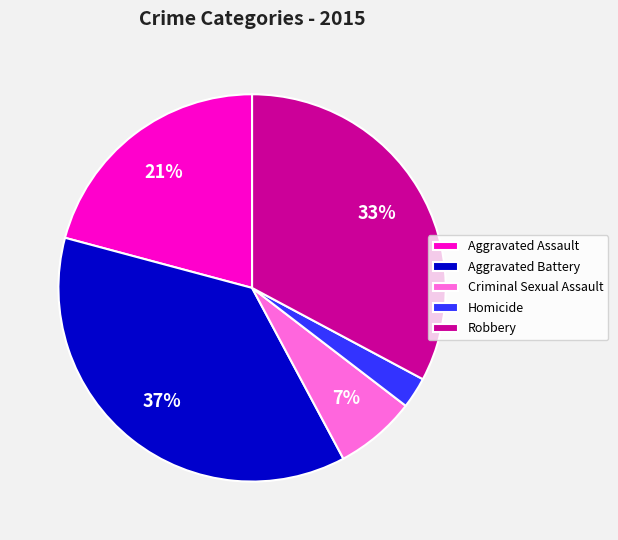

Combined, do Aggravated Assault and Robbery account for over 50%?

Yes